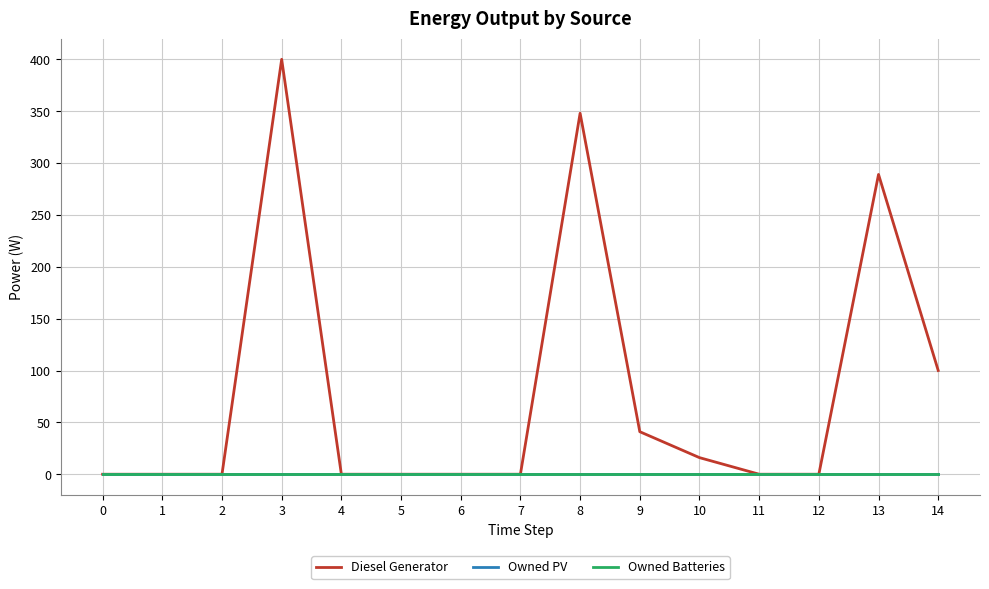

Which has a higher value, 11 or 13?

13